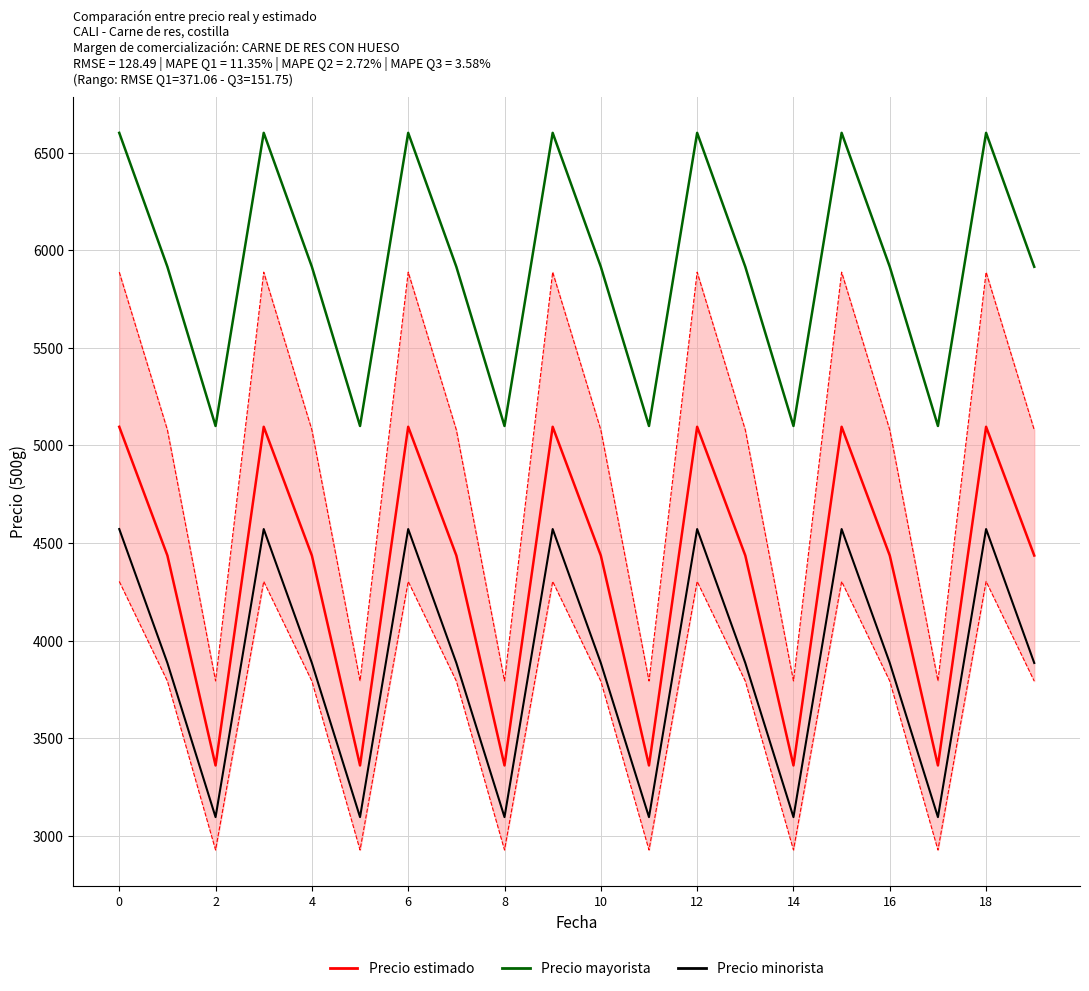

True or false: Precio minorista and Precio mayorista intersect in this chart.

False